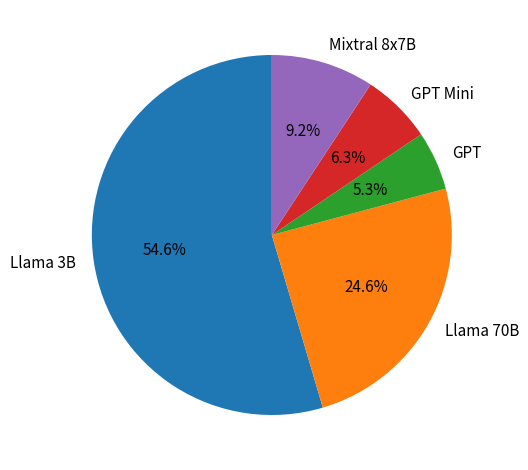

What is the ratio of the value at Llama 70B to the value at Mixtral 8x7B?

2.7